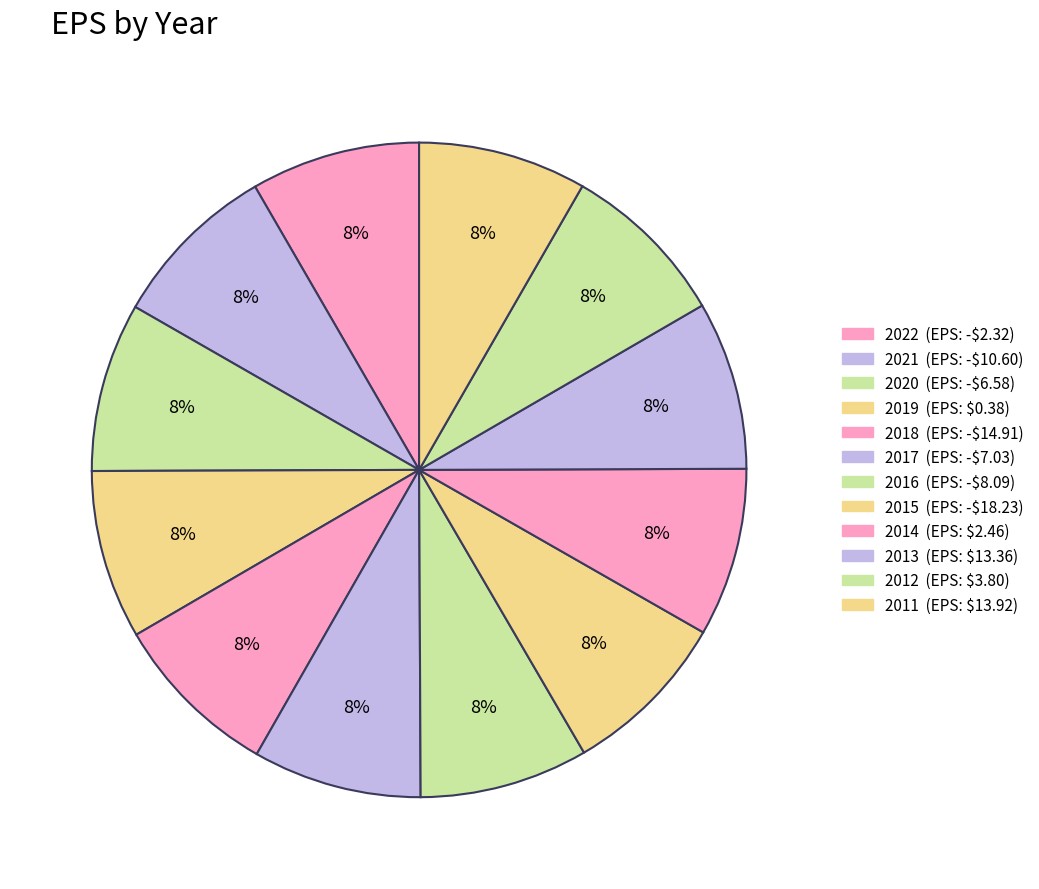

Which category has the biggest portion of the pie?

2022